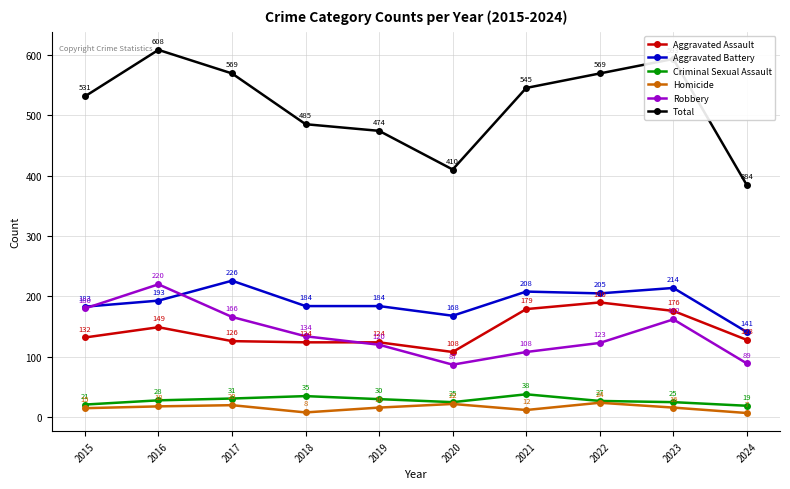

The value of Aggravated Battery at 2023 is 294. True or false?

False